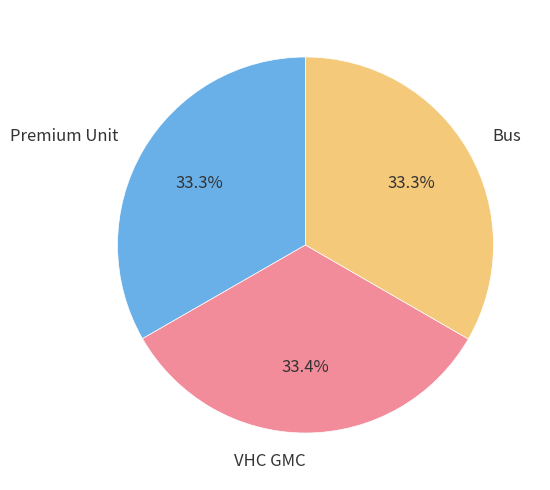

What is the ratio of the value at VHC GMC to the value at Bus?

1.0